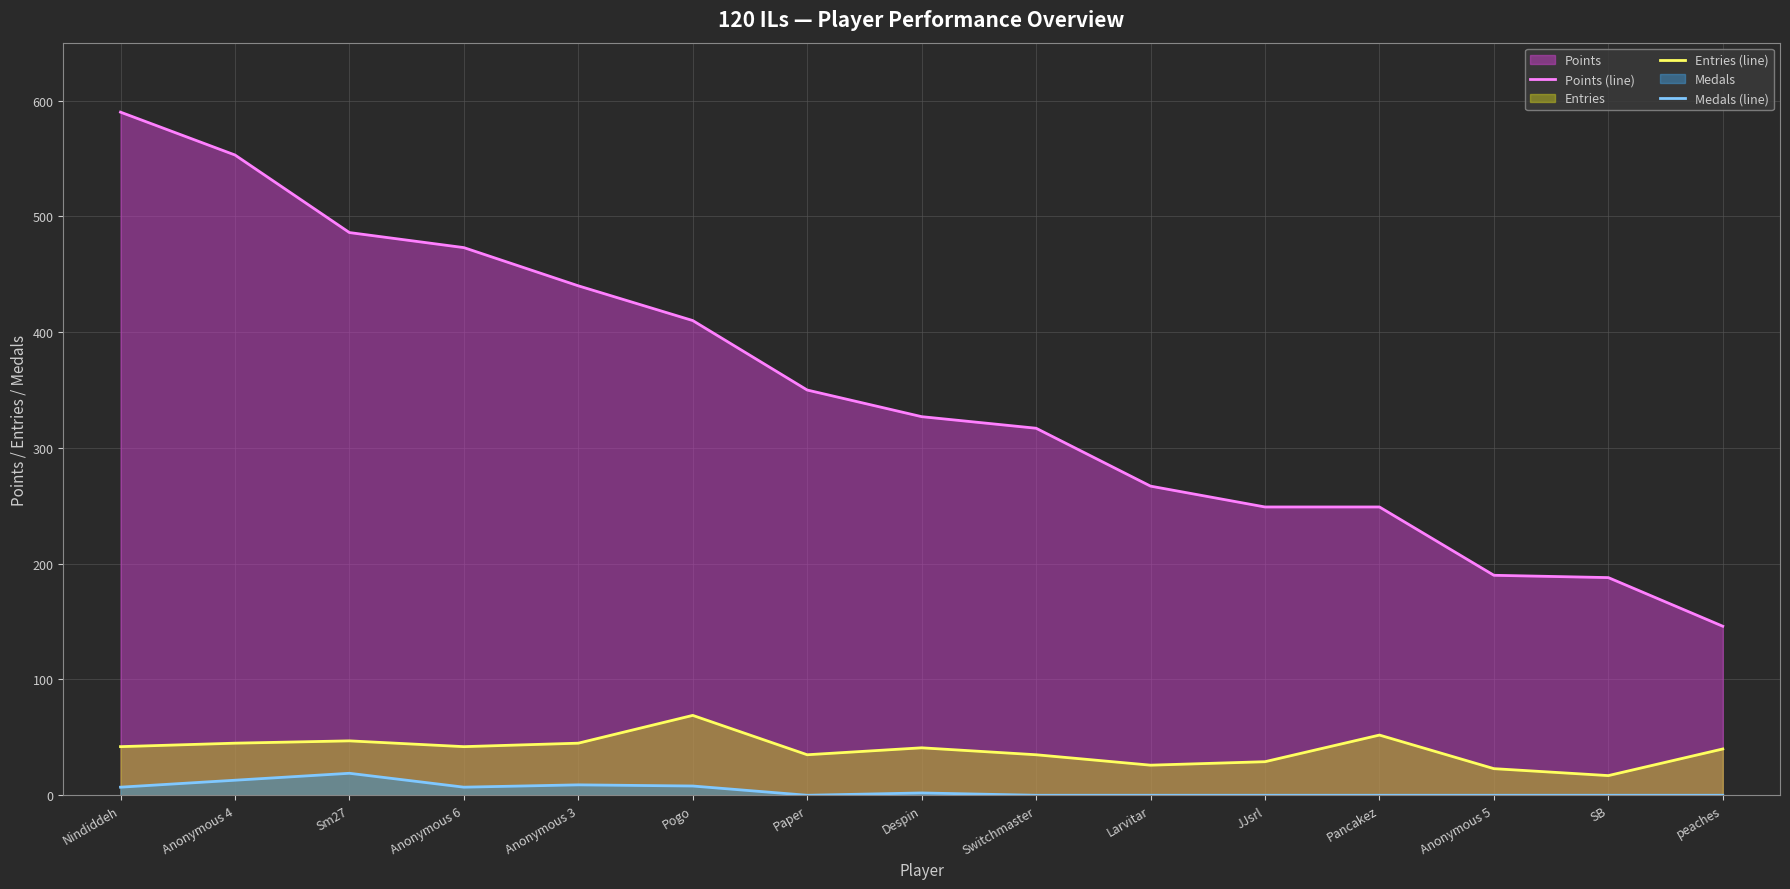

List the series in order of their peak value, highest first.

Points (line), Entries (line), Medals (line)